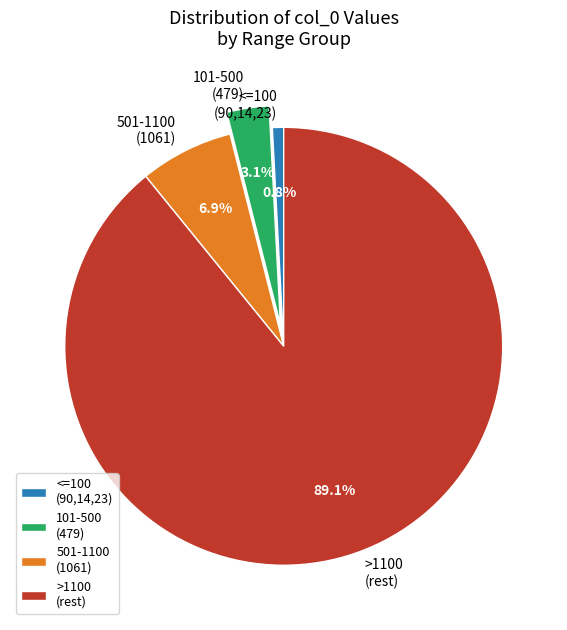

Which slice is the smallest?

<=100 (90,14,23)